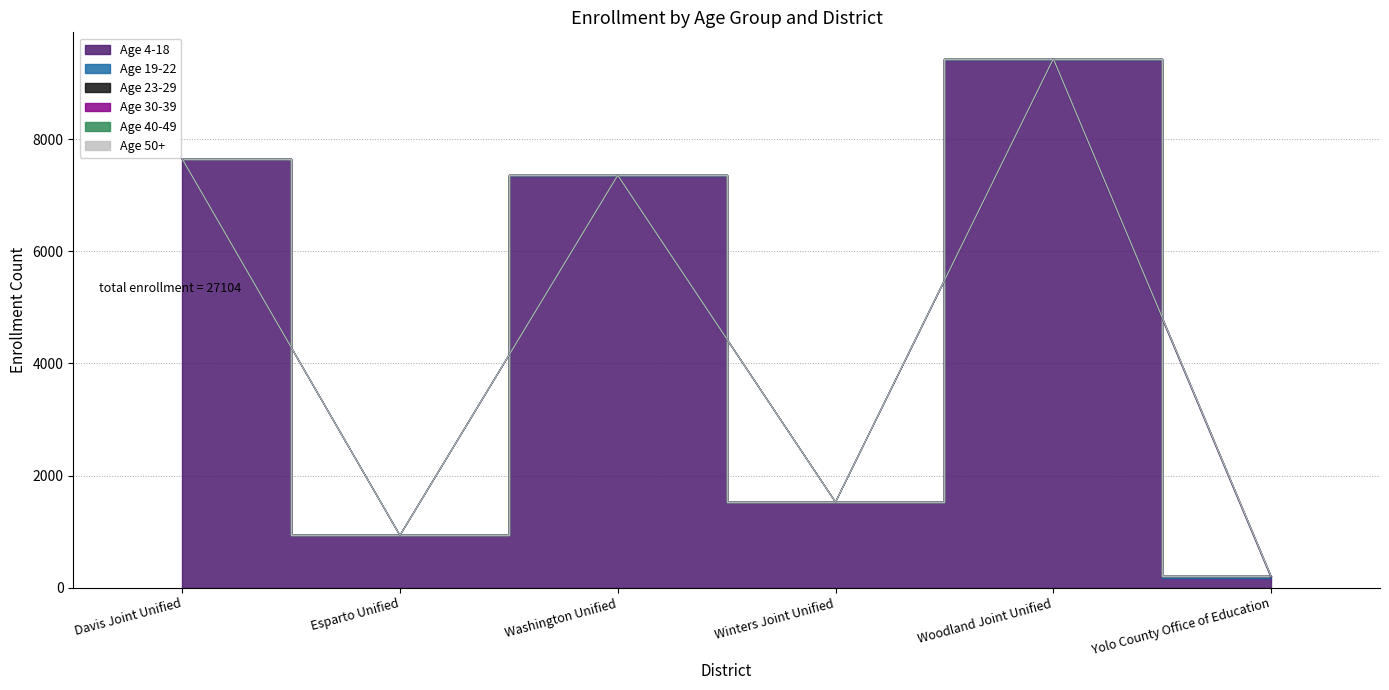

Which has a higher value, Yolo County Office of Education or Woodland Joint Unified?

Woodland Joint Unified